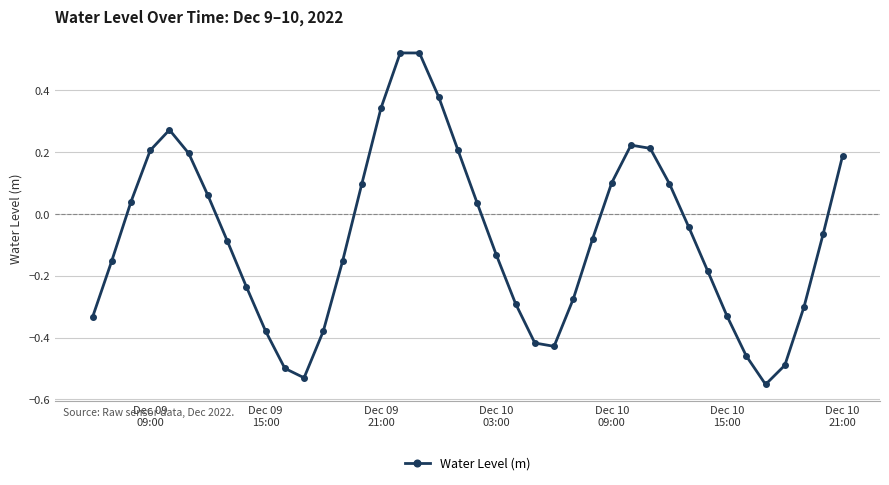

What is the difference between the second highest and minimum values?

1.1